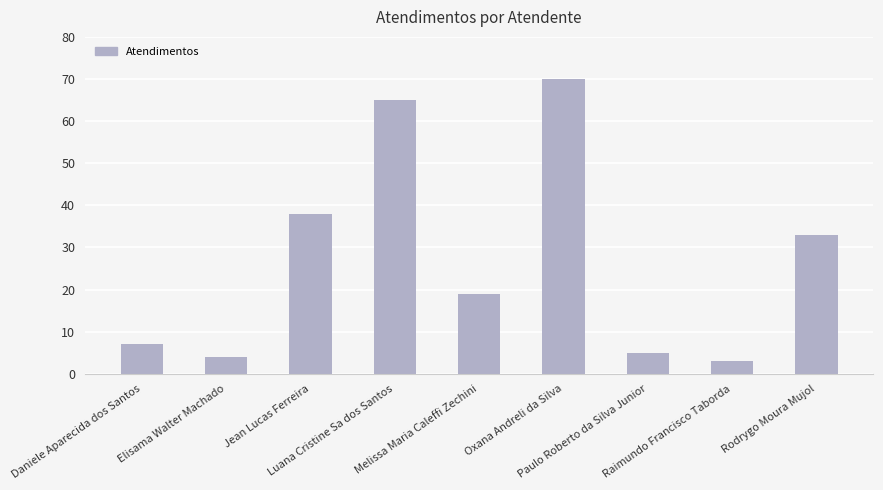

Count the number of data series in this chart.

1